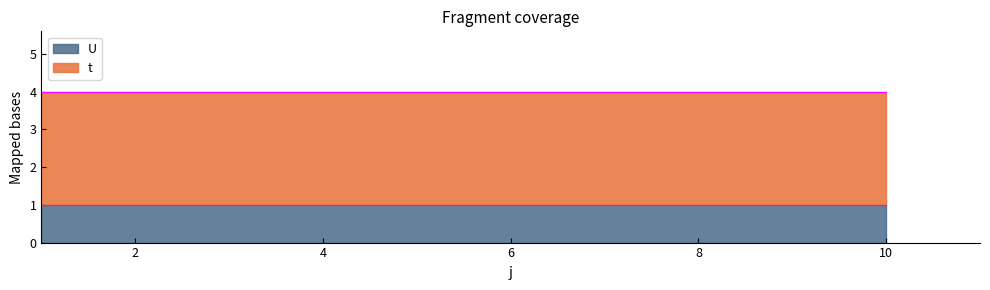

Reading left to right, extract all data points from this chart.

t: 3	3	3	3	3	3	3	3	3	3
U: 1	1	1	1	1	1	1	1	1	1